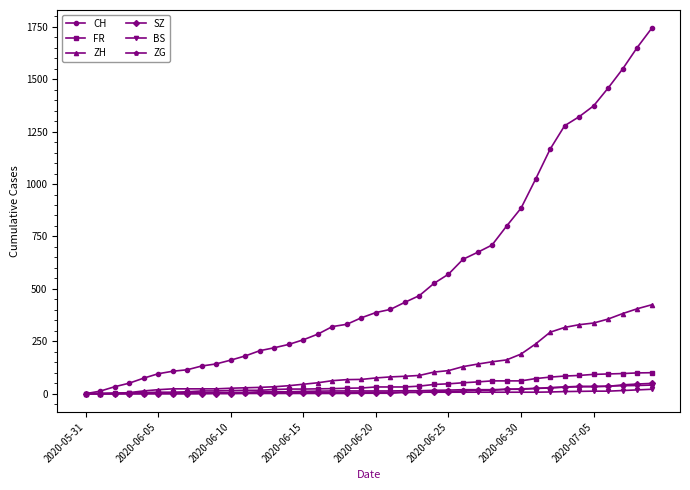

At how many categories does at least one series exceed 787?

11